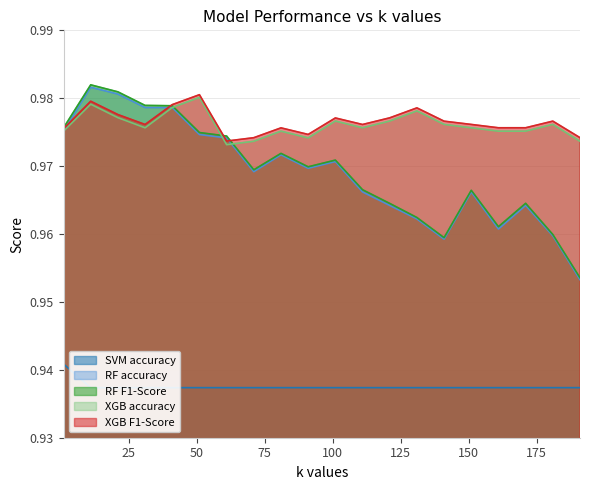

What is the value of the SVM accuracy point at the 8th from the left?

0.9